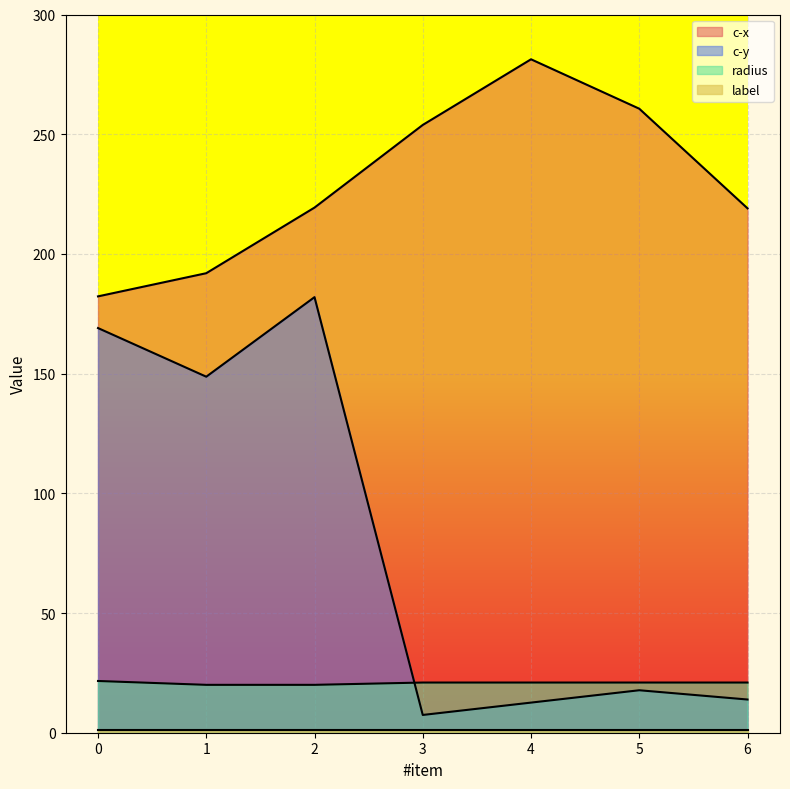

True or false: c-x and radius intersect in this chart.

False